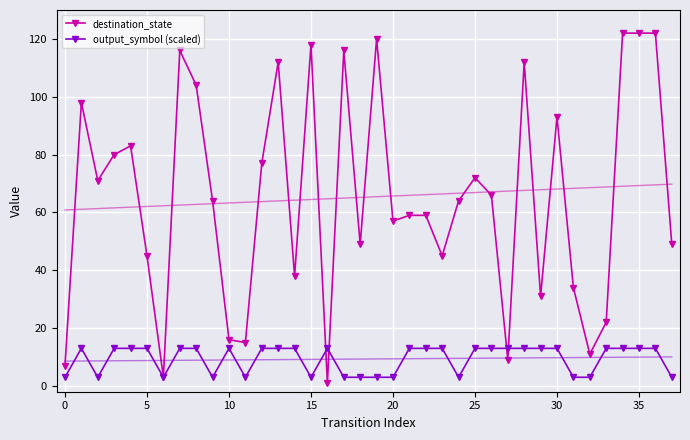

What is the approximate value of output_symbol (scaled) at 23, to the nearest 5?

15